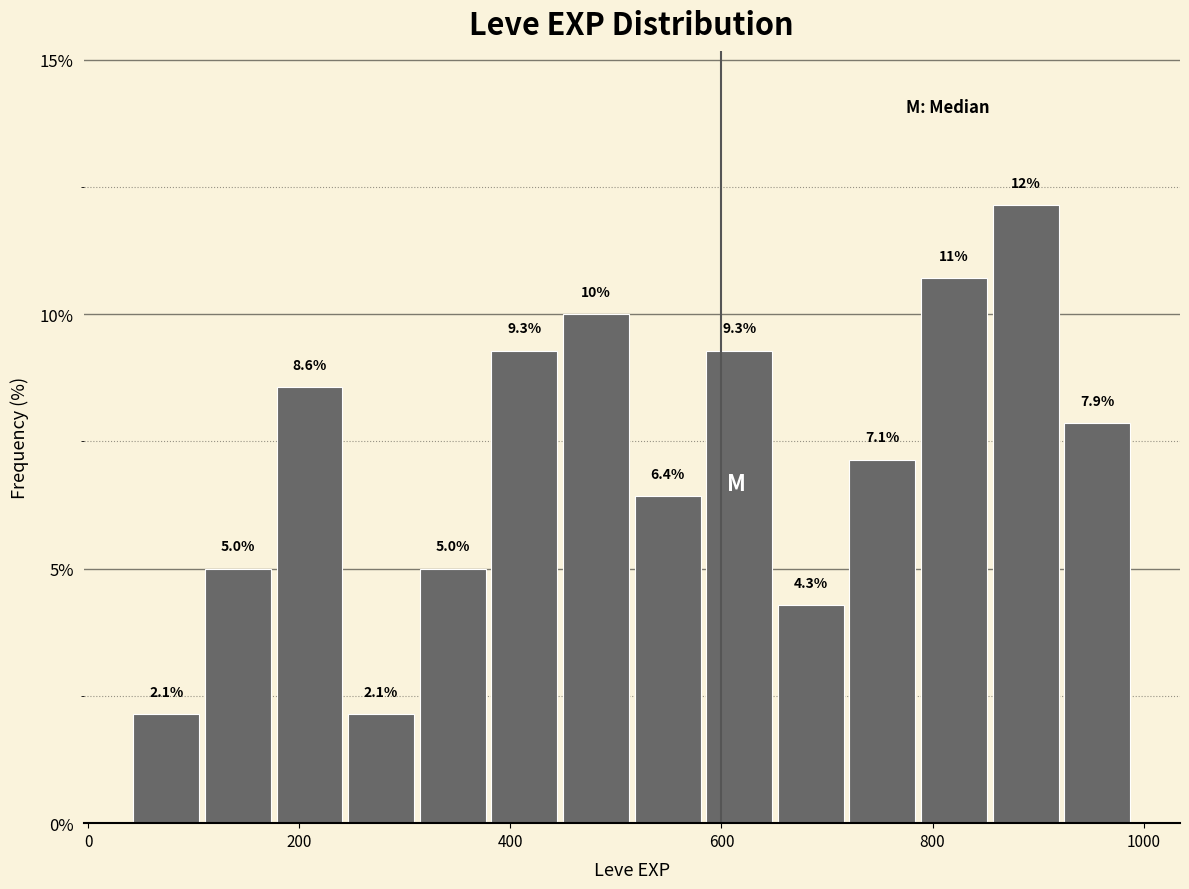

Read against the x-axis, roughly where is the centre of the tallest bar?

880